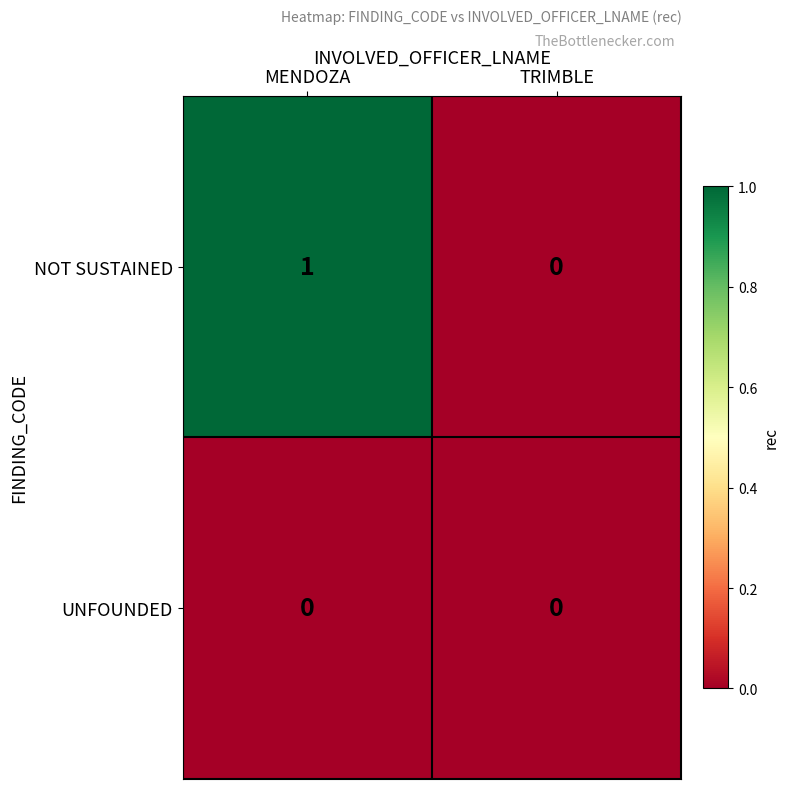

At which label is NOT SUSTAINED closest to 0?

TRIMBLE